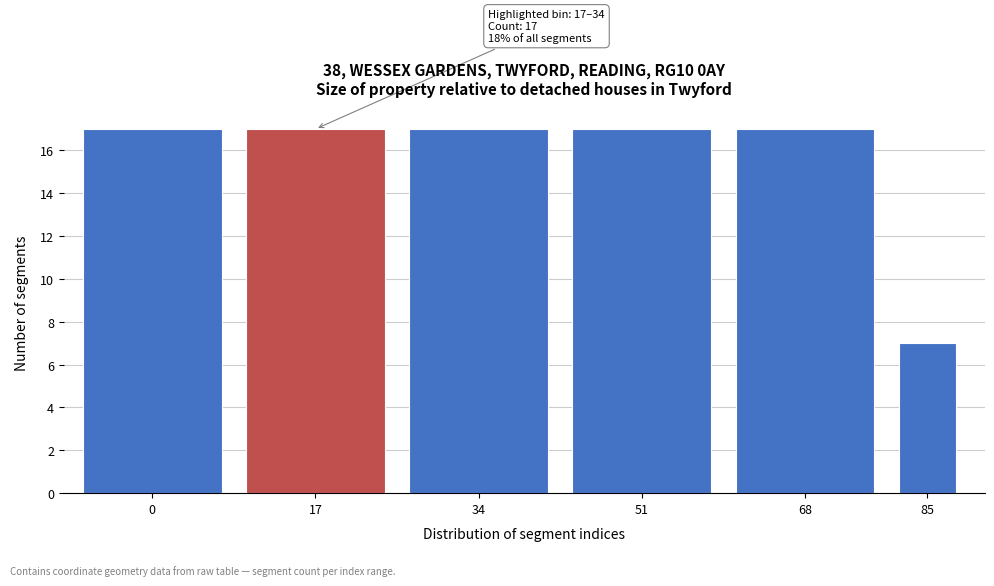

Reading right to left, list all the values displayed in this chart.

85=7	68=17	51=17	34=17	17=17	0=17